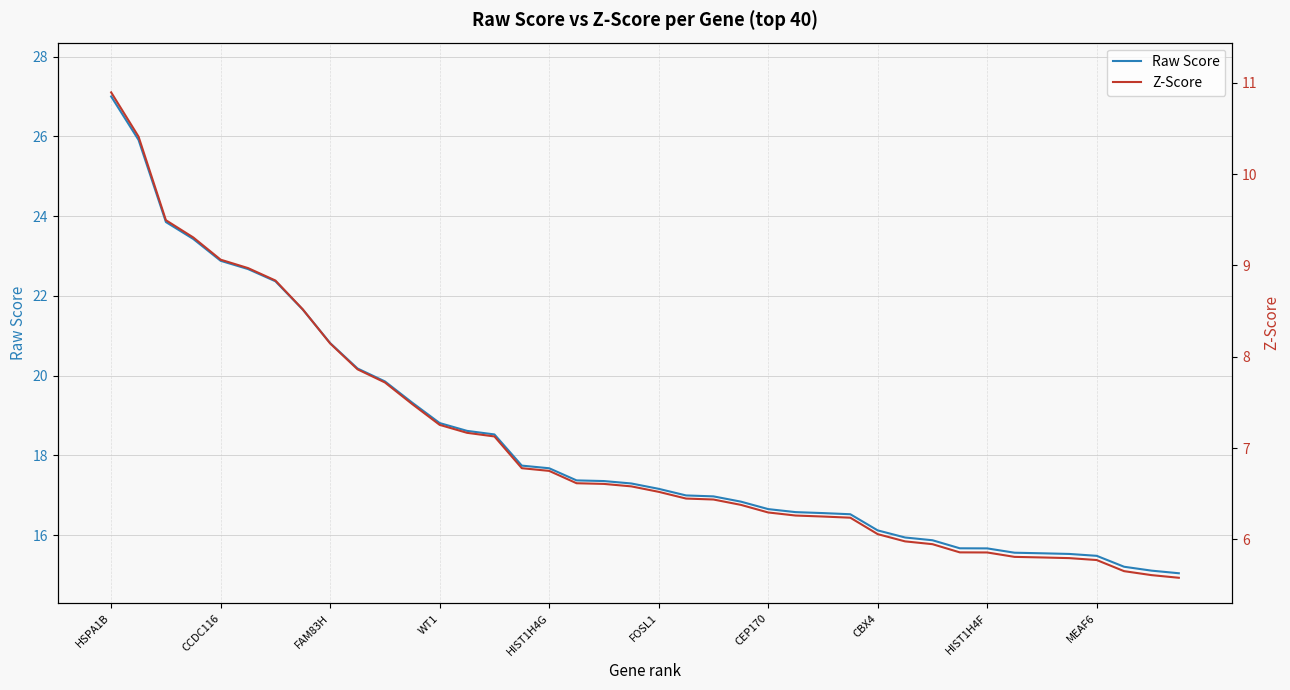

What is the difference between the maximum and minimum values in the Raw Score series?

12.0